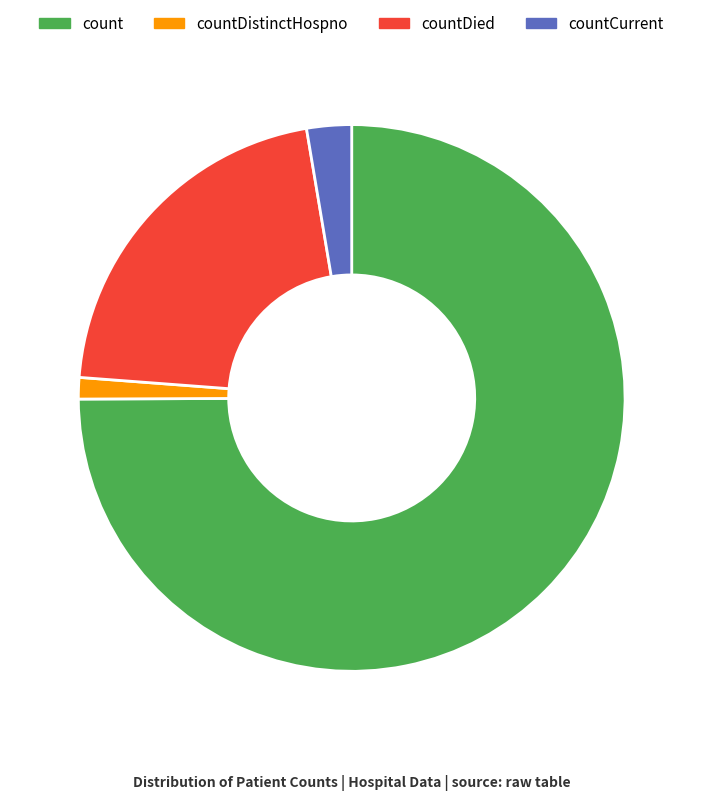

Is there any slice that represents more than half of the pie?

Yes